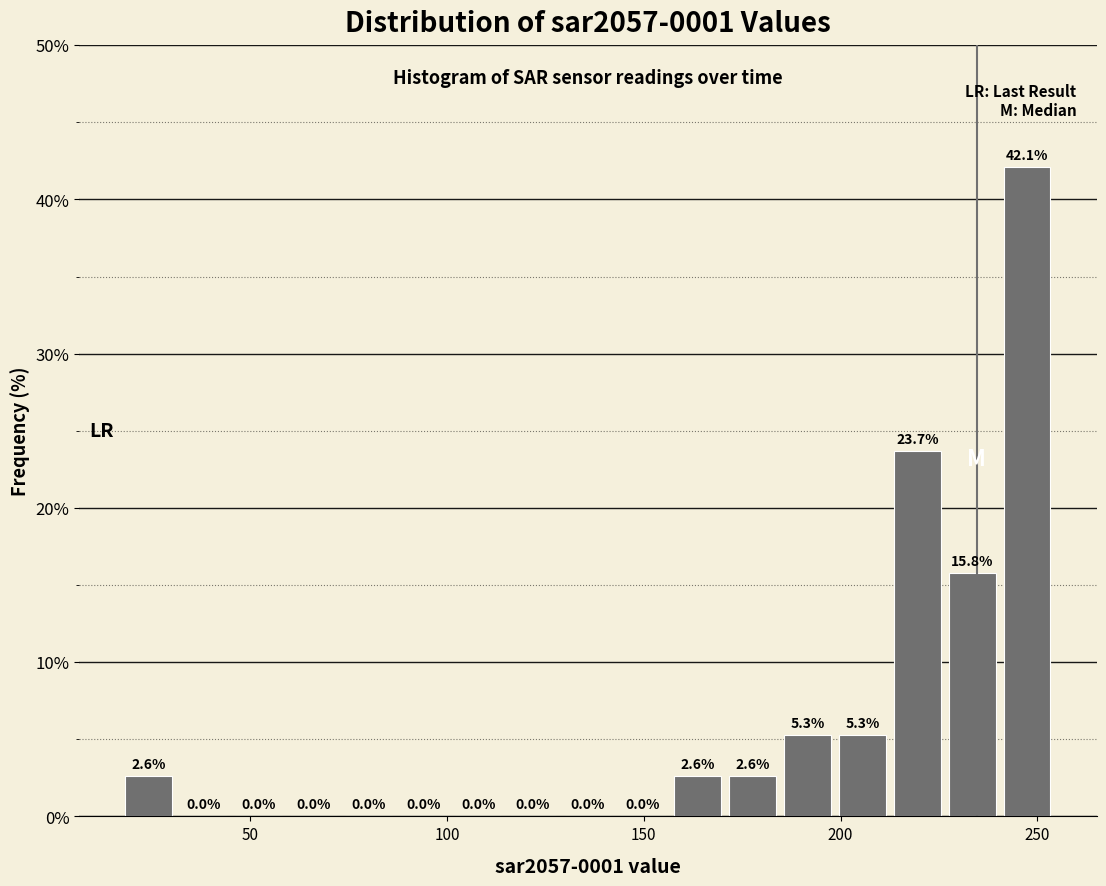

Read against the x-axis, roughly where is the centre of the tallest bar?

245